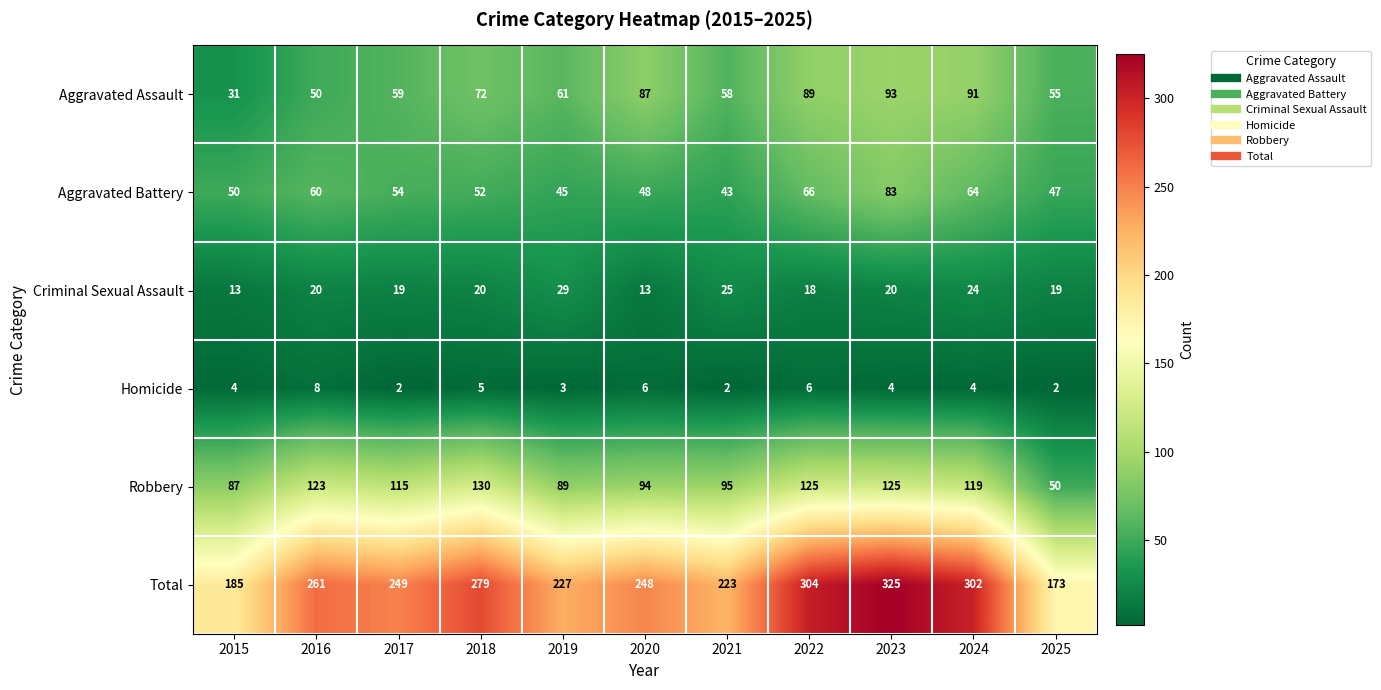

At which category is the sum across all series the highest?

2023